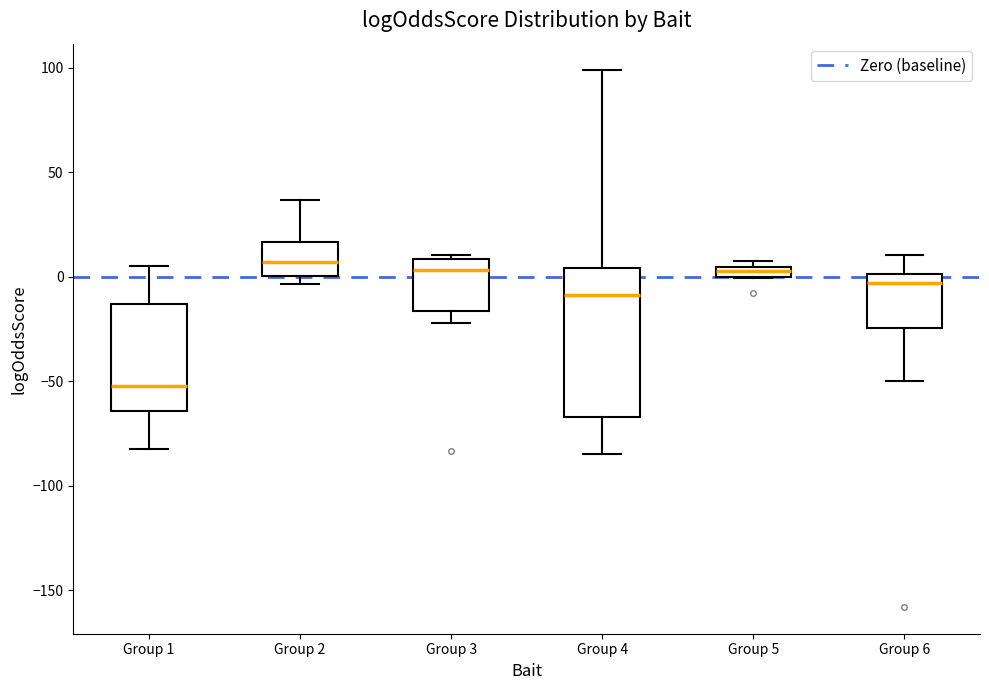

Comparing the boxes themselves (not the whiskers), which one is the tallest?

Group 4